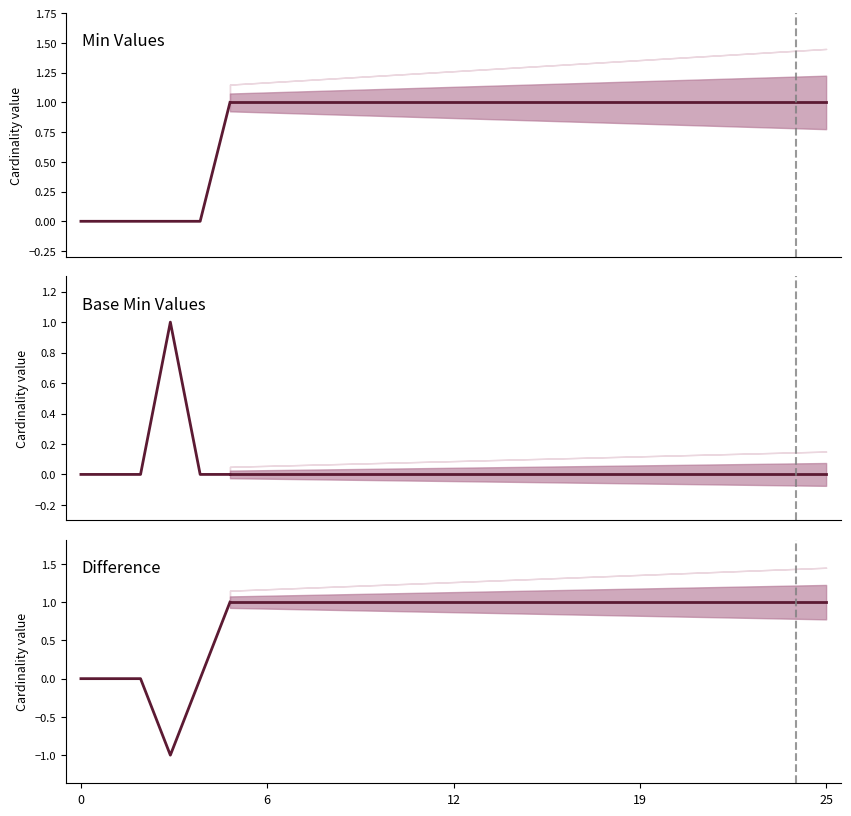

Which series has the largest range (max minus min)?

Difference